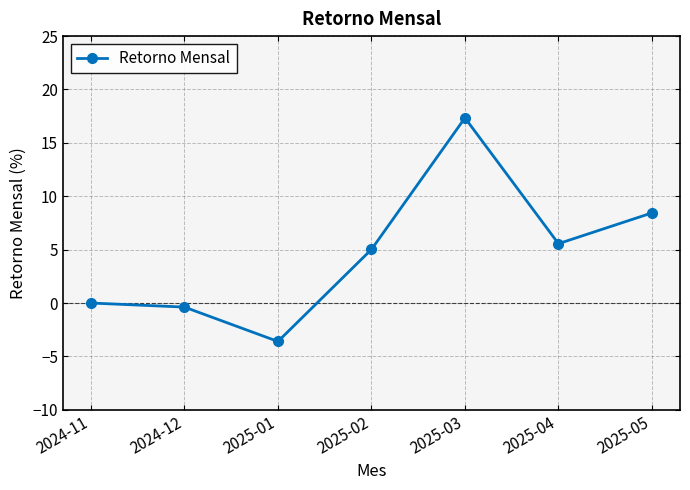

How many points are higher than both their immediate neighbors (excluding endpoints)?

1